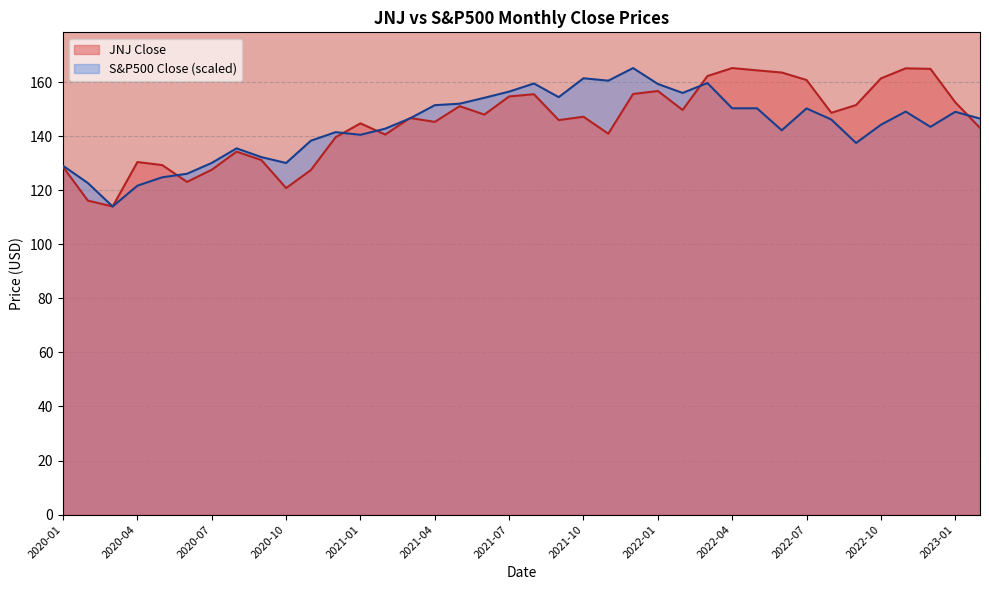

Reading left to right, extract all data points from this chart.

JNJ Close: 2020-01=128.6	2020-02=116.1	2020-03=114.0	2020-04=130.4	2020-05=129.3	2020-06=123.1	2020-07=127.6	2020-08=134.2	2020-09=131.2	2020-10=120.8	2020-11=127.5	2020-12=139.6	2021-01=144.7	2021-02=140.6	2021-03=146.7	2021-04=145.2	2021-05=151.1	2021-06=148.0	2021-07=154.7	2021-08=155.5	2021-09=145.9	2021-10=147.2	2021-11=140.9	2021-12=155.6	2022-01=156.7	2022-02=149.7	2022-03=162.2	2022-04=165.2	2022-05=164.3	2022-06=163.5	2022-07=160.8	2022-08=148.6	2022-09=151.5	2022-10=161.3	2022-11=165.1	2022-12=164.9	2023-01=152.5	2023-02=143.0
S&P500 Close: 2020-01=129.0	2020-02=122.6	2020-03=114.0	2020-04=121.7	2020-05=124.8	2020-06=126.1	2020-07=130.1	2020-08=135.5	2020-09=132.2	2020-10=130.0	2020-11=138.3	2020-12=141.5	2021-01=140.5	2021-02=142.7	2021-03=146.5	2021-04=151.4	2021-05=152.0	2021-06=154.2	2021-07=156.5	2021-08=159.4	2021-09=154.4	2021-10=161.4	2021-11=160.5	2021-12=165.2	2022-01=159.3	2022-02=156.0	2022-03=159.6	2022-04=150.3	2022-05=150.3	2022-06=142.1	2022-07=150.2	2022-08=146.1	2022-09=137.5	2022-10=144.2	2022-11=149.1	2022-12=143.4	2023-01=149.0	2023-02=146.5